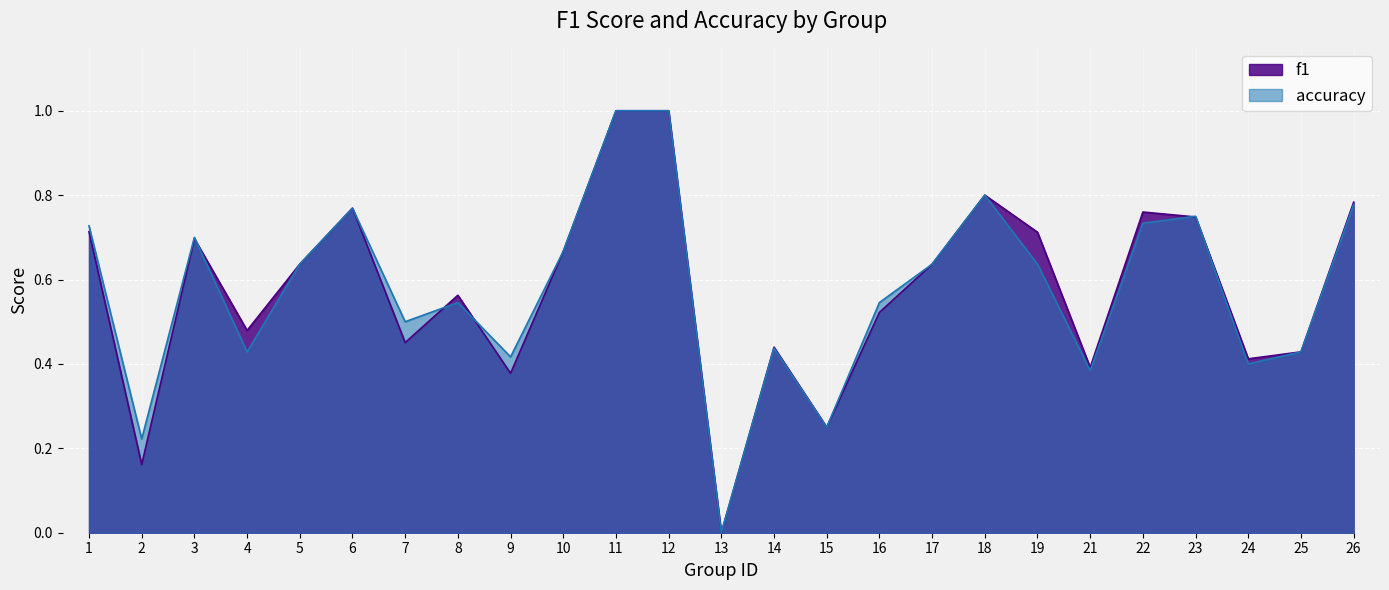

Reading left to right, list all the values displayed in this chart.

f1: 1=0.7	2=0.2	3=0.7	4=0.5	5=0.6	6=0.8	7=0.5	8=0.6	9=0.4	10=0.7	11=1.0	12=1.0	13=0.0	14=0.4	15=0.2	16=0.5	17=0.6	18=0.8	19=0.7	21=0.4	22=0.8	23=0.7	24=0.4	25=0.4	26=0.8
accuracy: 1=0.7	2=0.2	3=0.7	4=0.4	5=0.6	6=0.8	7=0.5	8=0.5	9=0.4	10=0.7	11=1.0	12=1.0	13=0.0	14=0.4	15=0.2	16=0.5	17=0.6	18=0.8	19=0.6	21=0.4	22=0.7	23=0.8	24=0.4	25=0.4	26=0.8